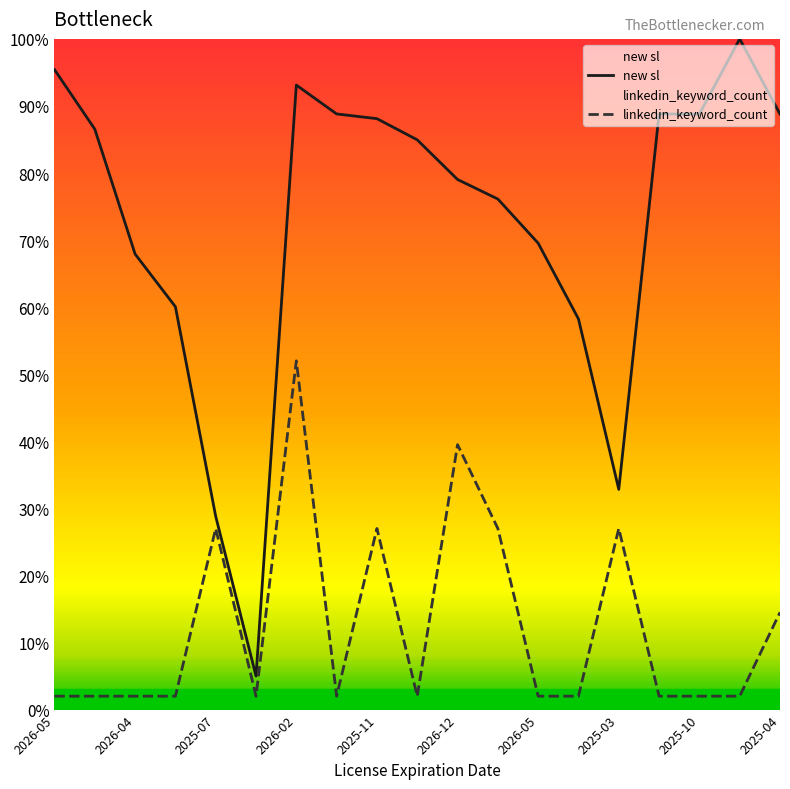

At which category is the sum across all series the highest?

2026-02